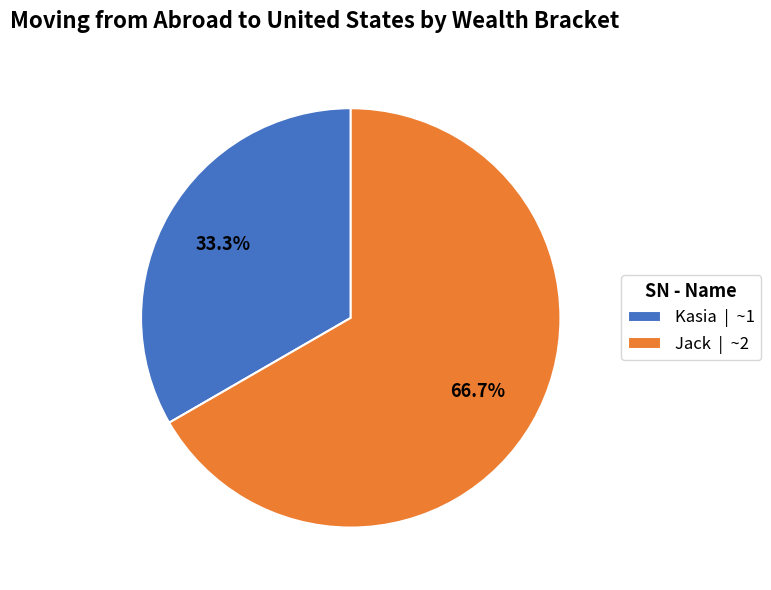

To the nearest percent, what is the average slice percentage?

50%